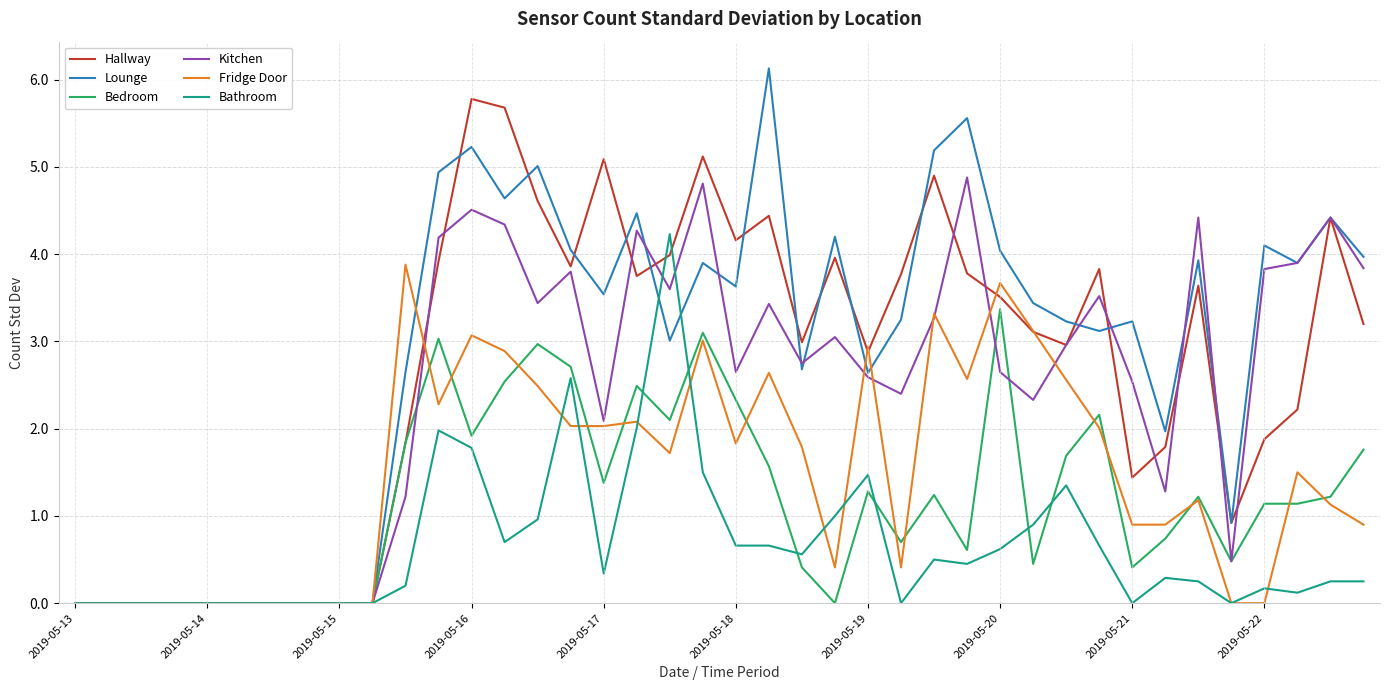

True or false: Bathroom has more than 2 interior local peaks.

True